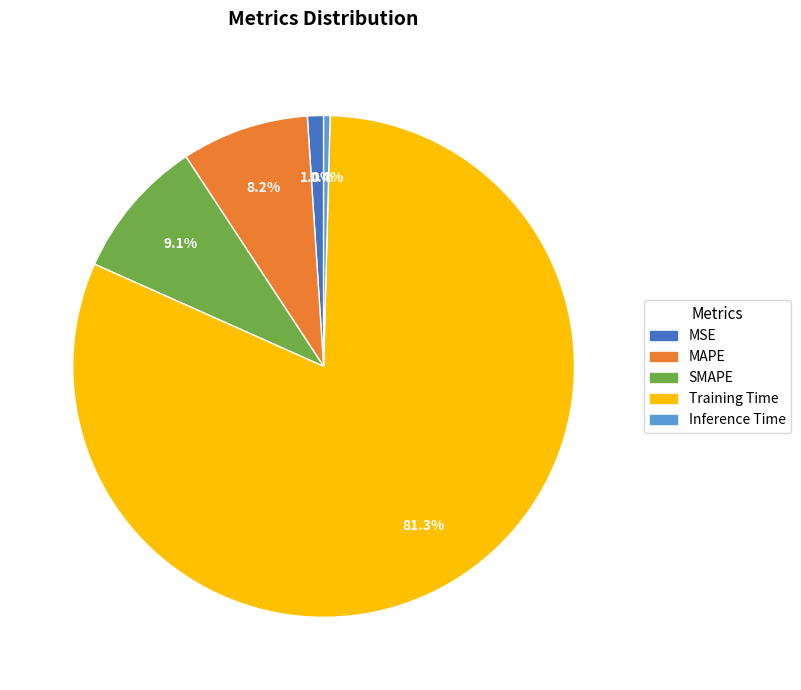

To the nearest percent, what is the difference between the Inference Time and SMAPE slice percentages?

9%